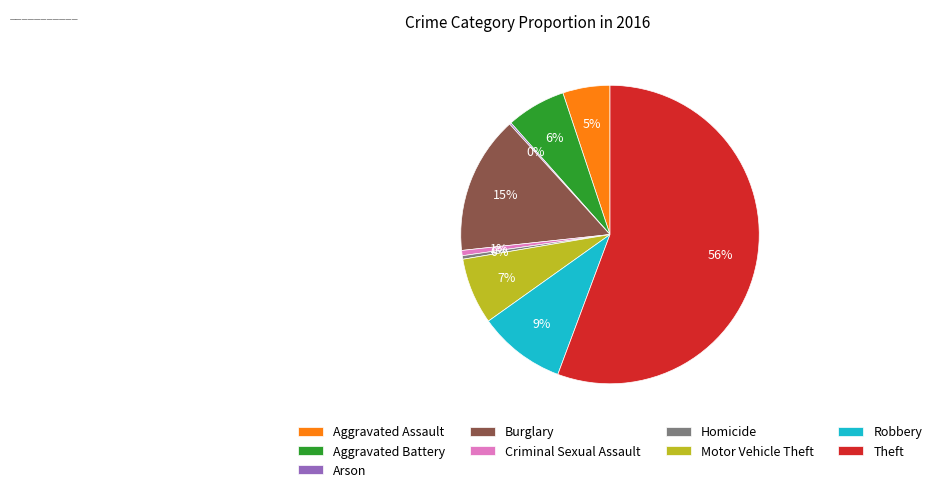

Combined, do Robbery and Aggravated Assault account for over 50%?

No